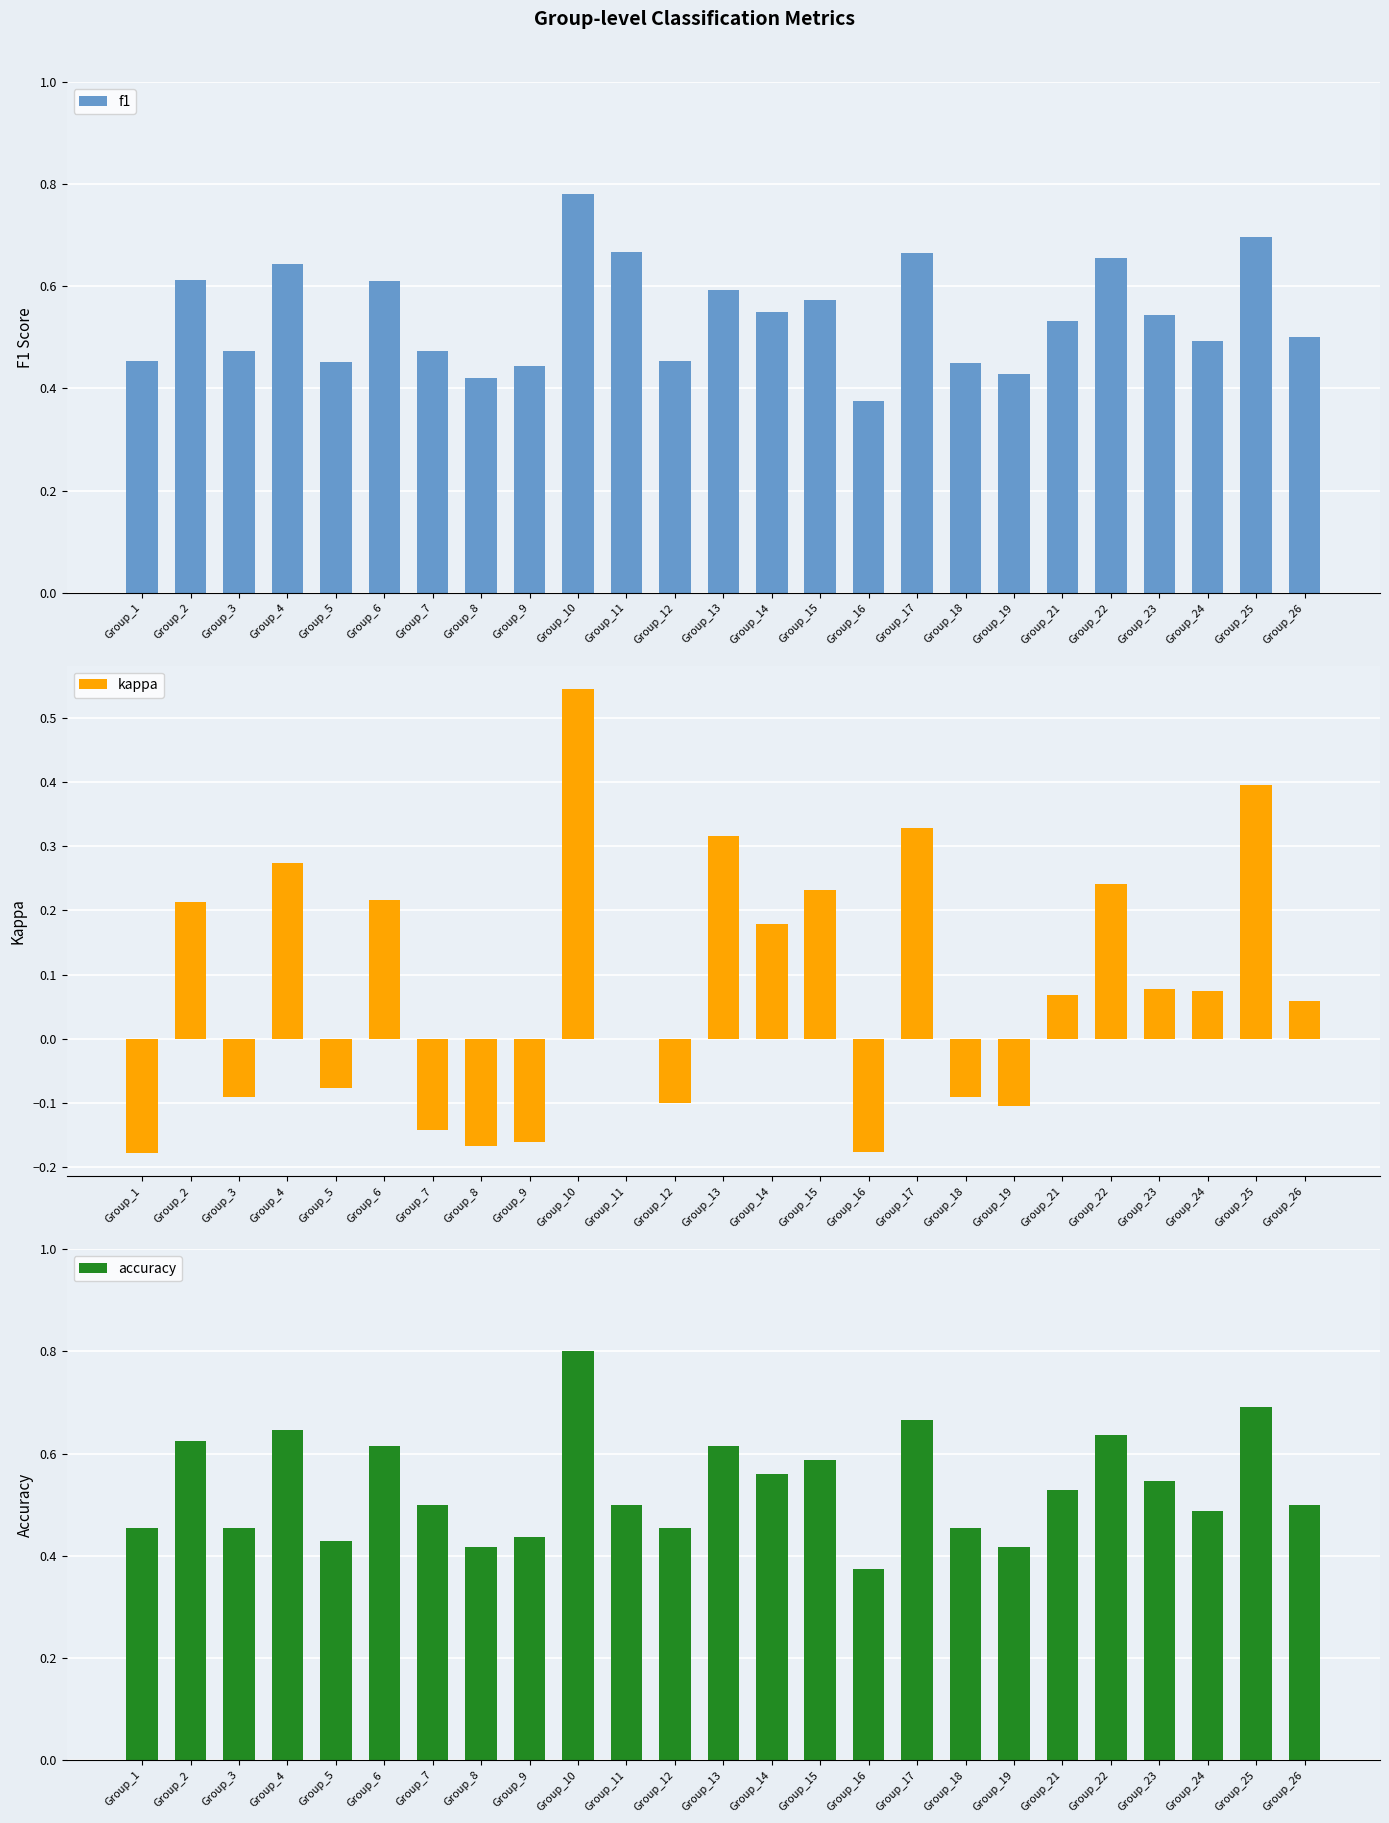

Which series has the largest total across all categories?

f1